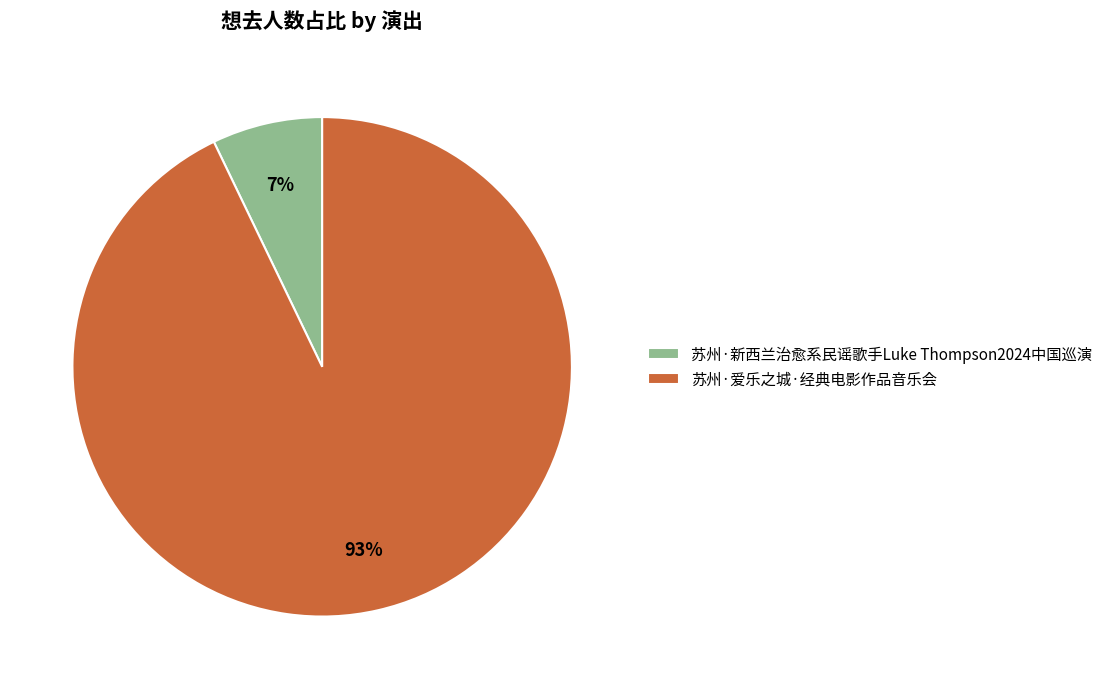

Rank the categories by value from lowest to highest.

苏州·新西兰治愈系民谣歌手Luke Thompson2024中国巡演, 苏州·爱乐之城·经典电影作品音乐会